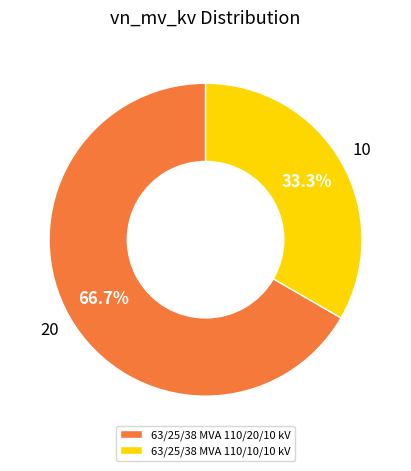

What percentage is the 63/25/38 MVA 110/10/10 kV slice, to the nearest percent?

33%